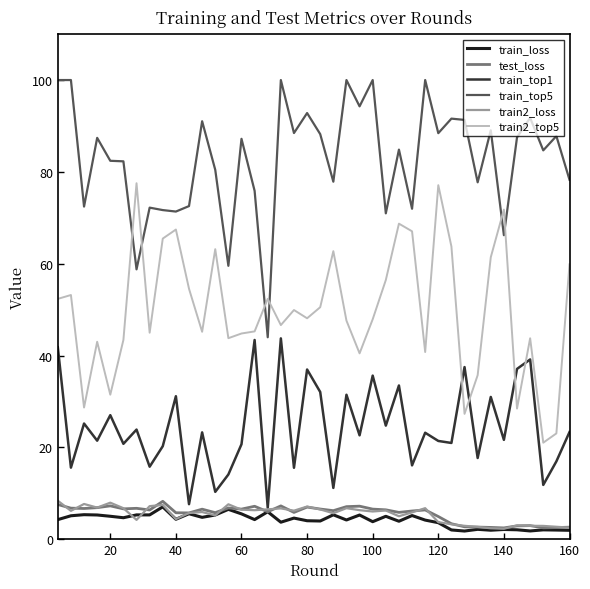

What is the highest value of the test_loss series?

8.2